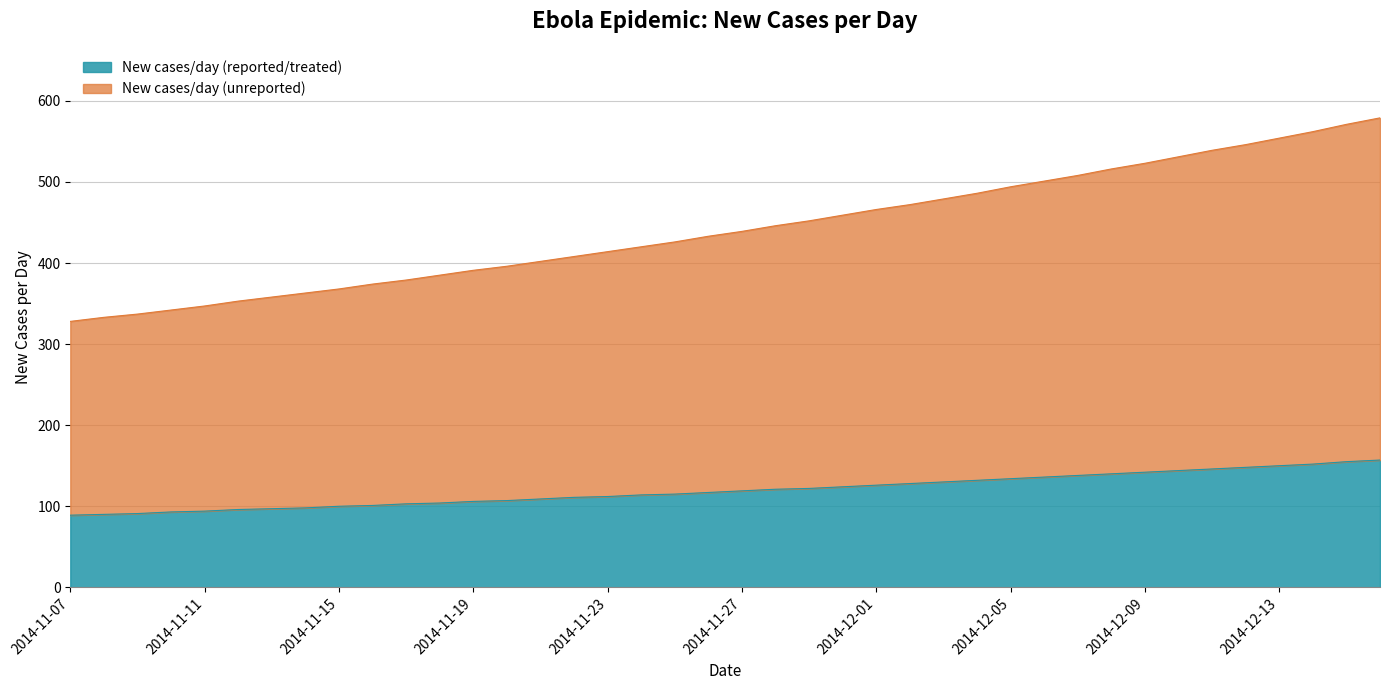

At which category does the chart reach its peak across all series?

2014-12-16